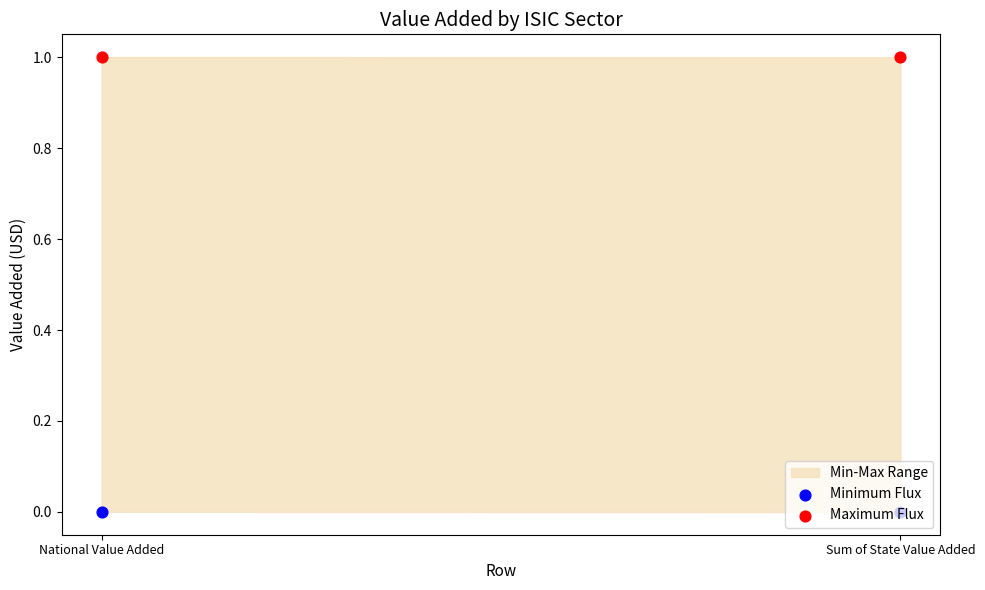

Which series has the widest spread of Y values?

Minimum Flux